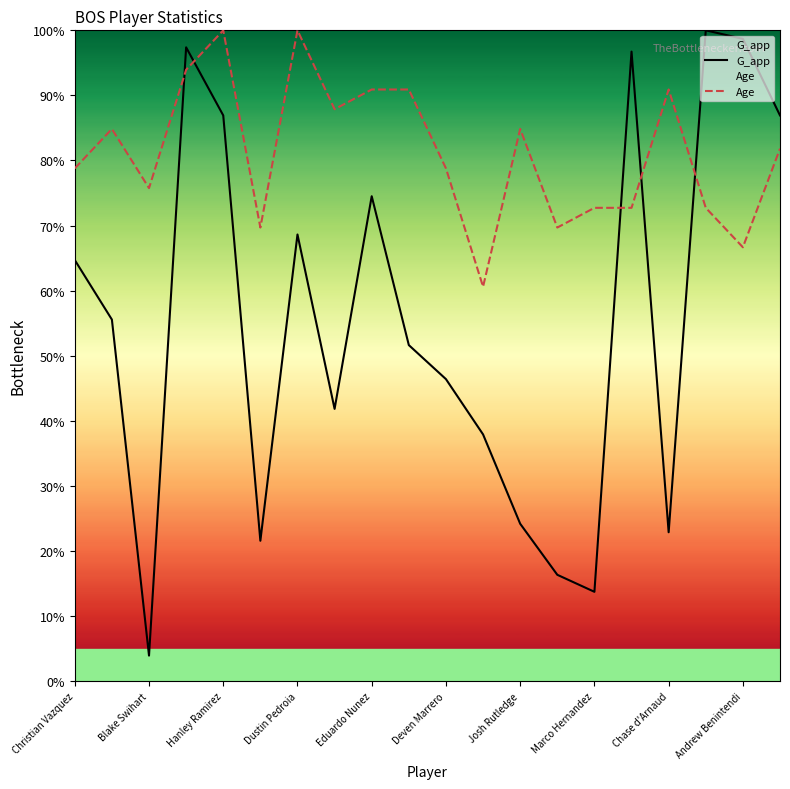

Is it true that G_app equals 78.8 at Deven Marrero?

False